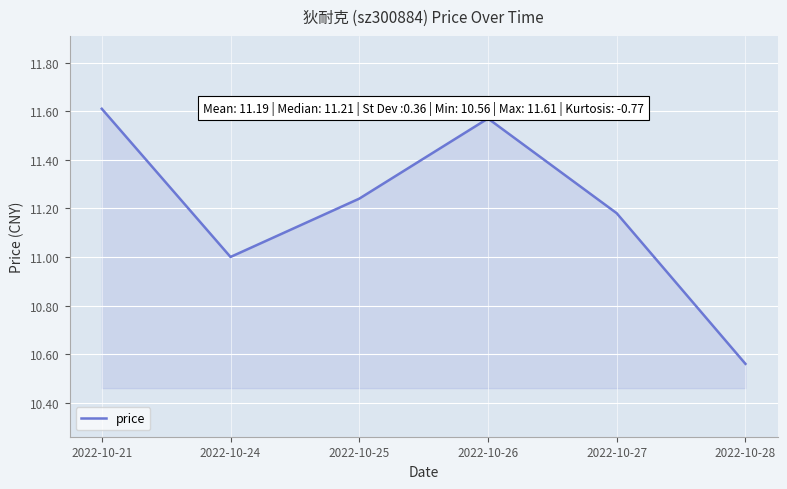

Which label corresponds to the largest value in the chart?

2022-10-21